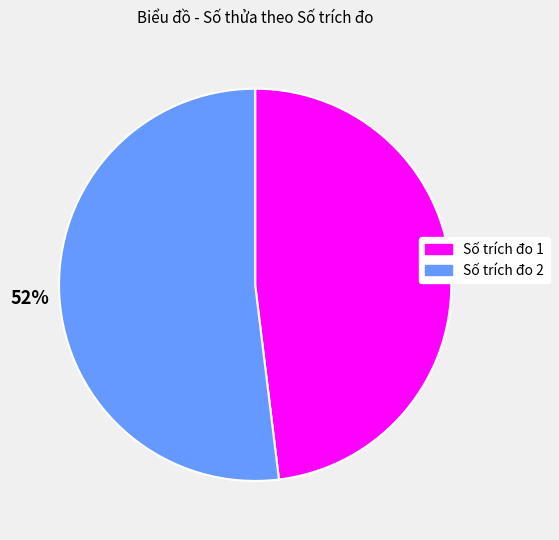

Which category accounts for the majority?

Số trích đo 2